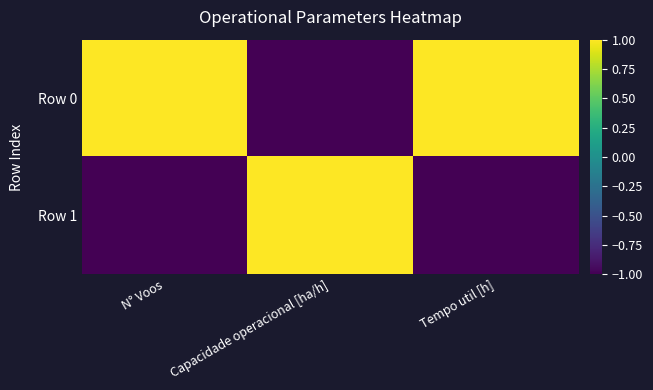

Between Capacidade operacional [ha/h] and Tempo util [h], which series saw the biggest shift?

Row 1